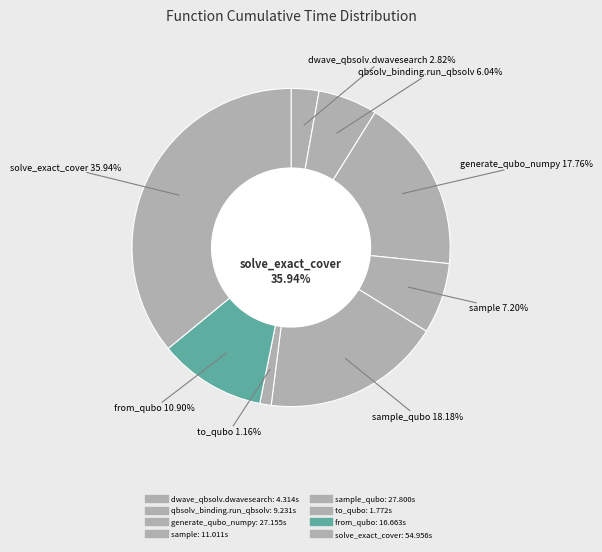

Rank the categories by value from highest to lowest.

solve_exact_cover, sample_qubo, generate_qubo_numpy_multi_processing, from_qubo, sample, dwave_qbsolv.qbsolv_binding.run_qbsolv, dwave_qbsolv.dwavesearch, to_qubo